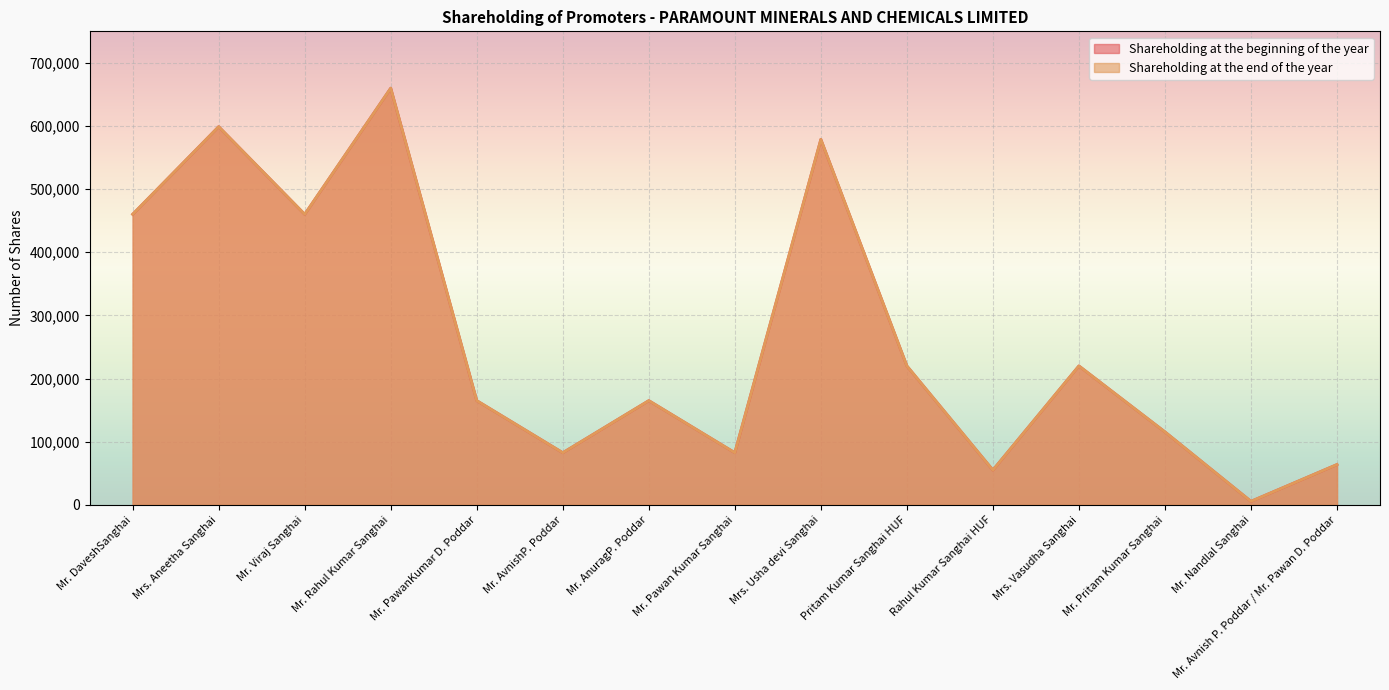

Does the chart display data point markers on the line(s)?

No